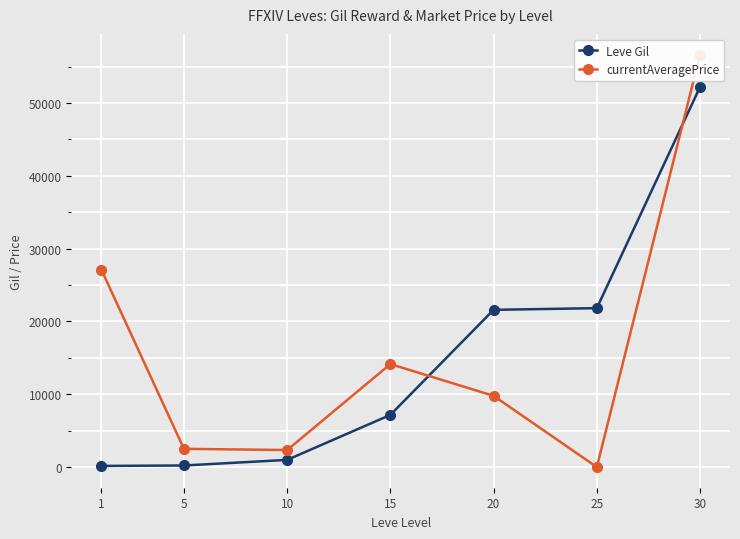

True or false: currentAveragePrice has a value of 17893 at 25.

False